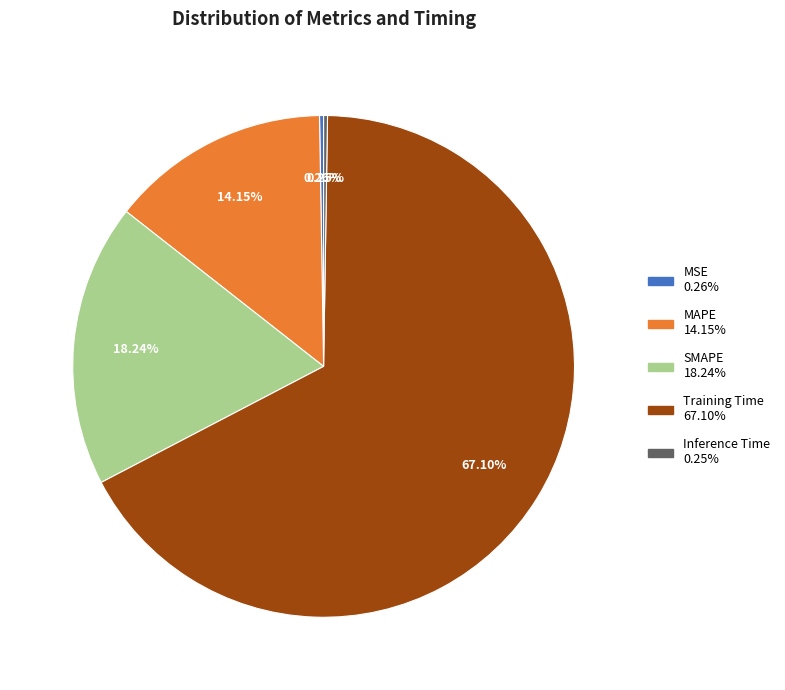

Which slice represents more than half of the pie?

Training Time